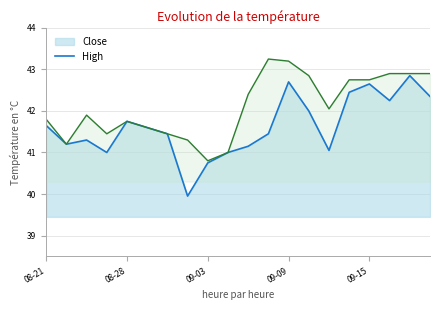

What is the approximate value of Close at 08-21?

41.7